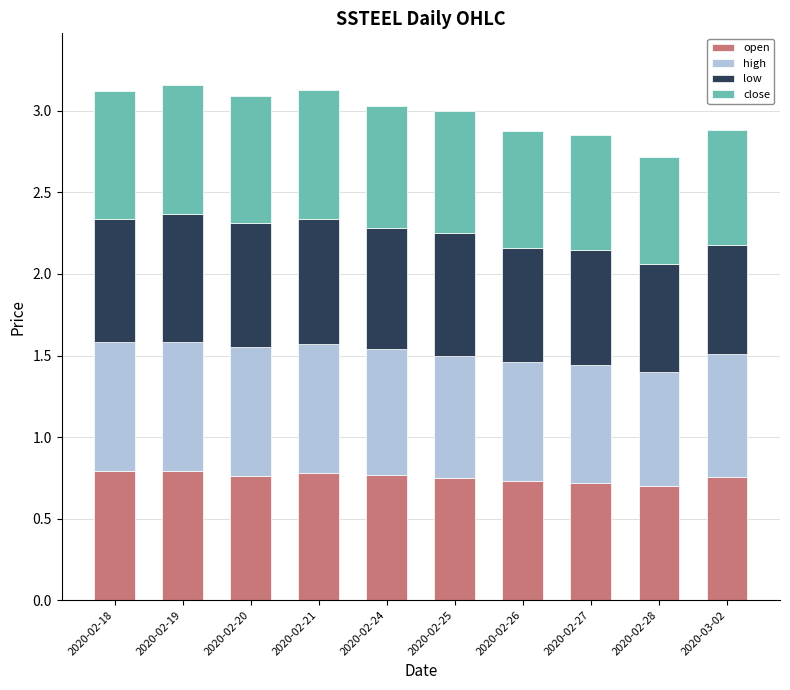

How many open values are between 0 and 1?

10